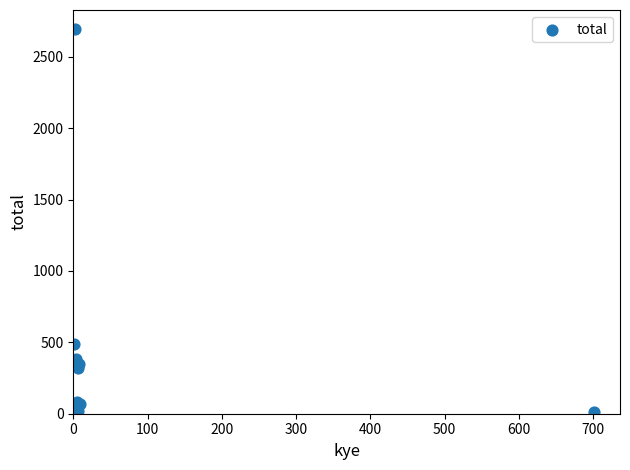

What Y value in the scatter plot is closest to 1353?

489